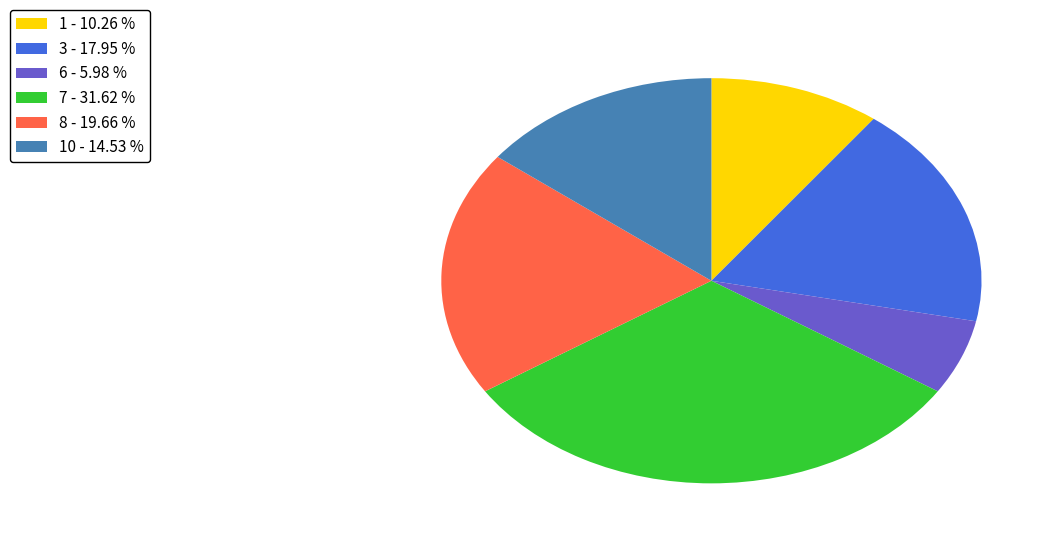

Is 1 - 10.26 % the majority of the pie?

No